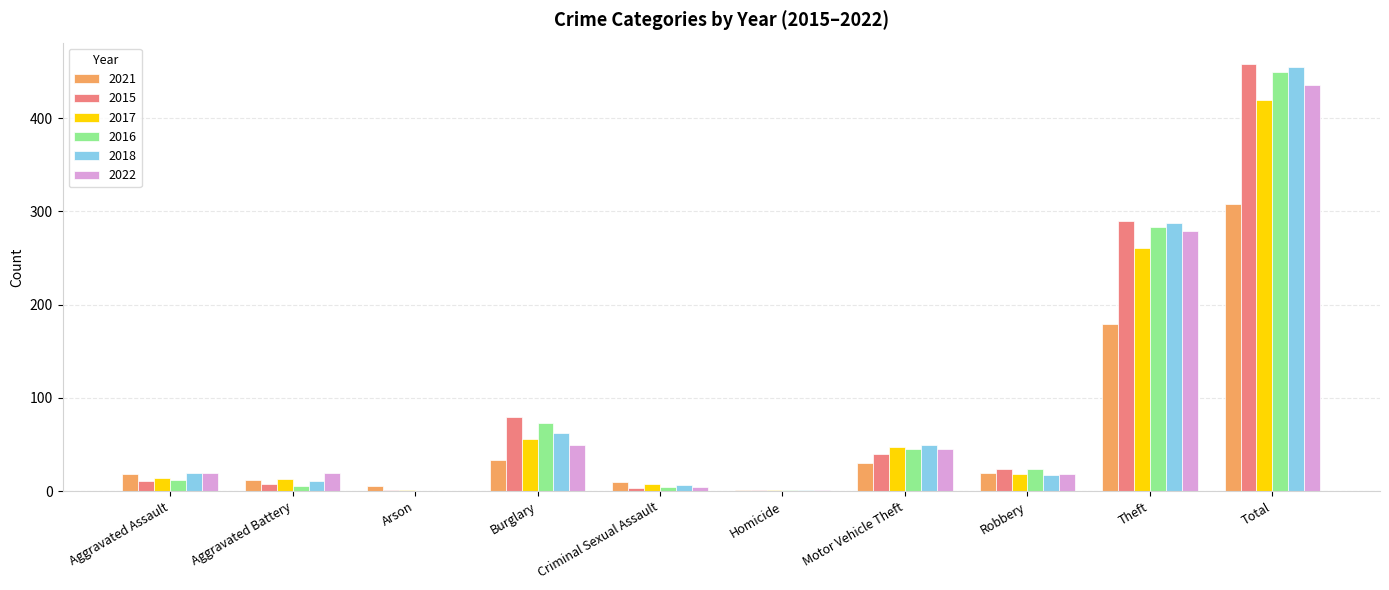

What is the average value of the 2022 series?

87